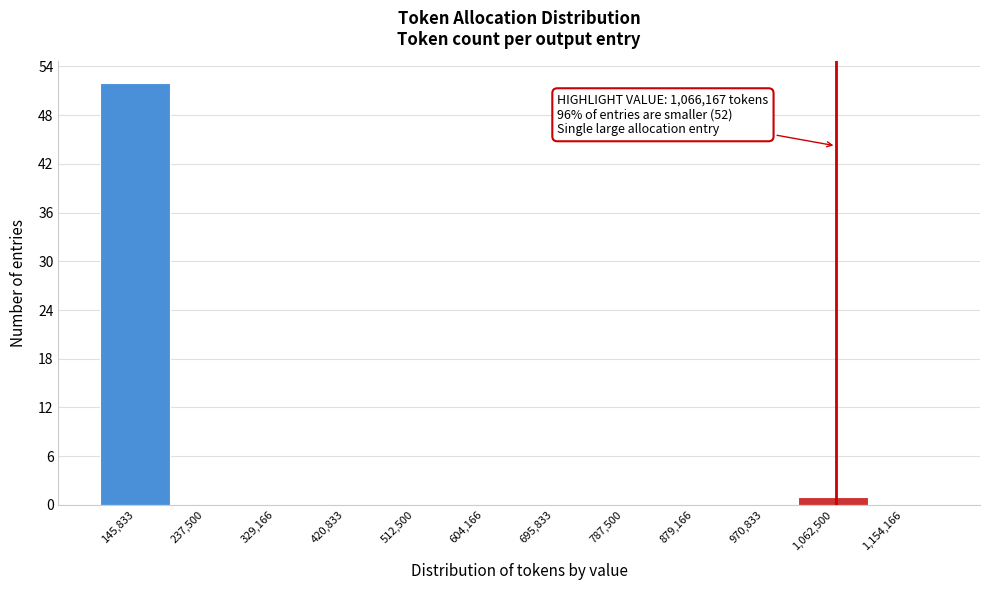

Over which range of the x-axis is the bar tallest?

100000 to 190000